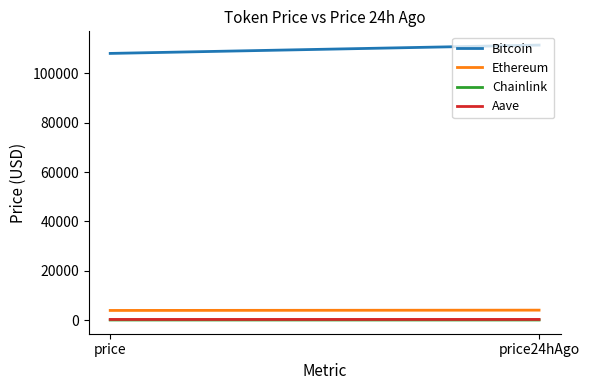

What is the value of the Ethereum point at the 2nd from the left?

4004.9